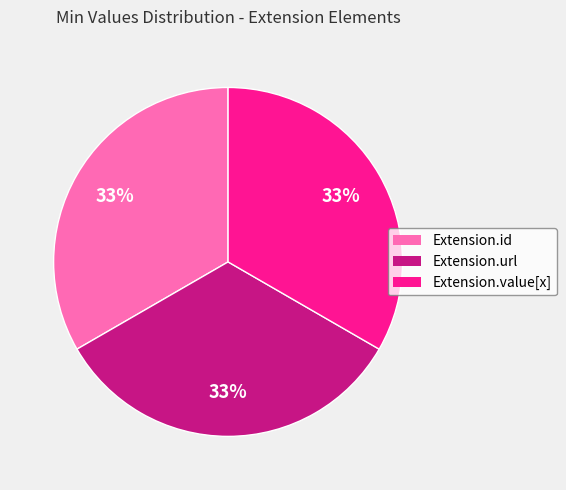

Is Extension.id the majority of the pie?

No